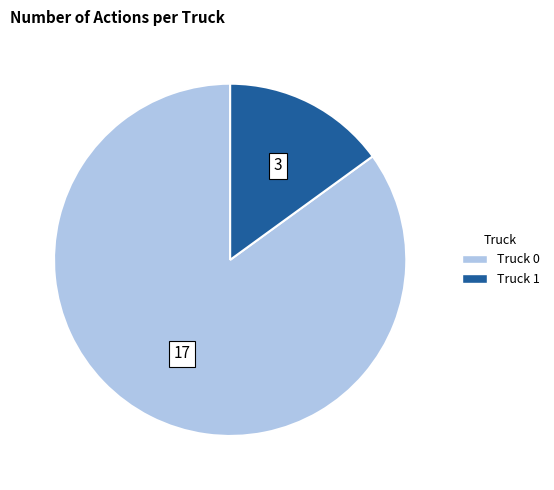

What is the smallest slice in the pie chart?

Truck 1